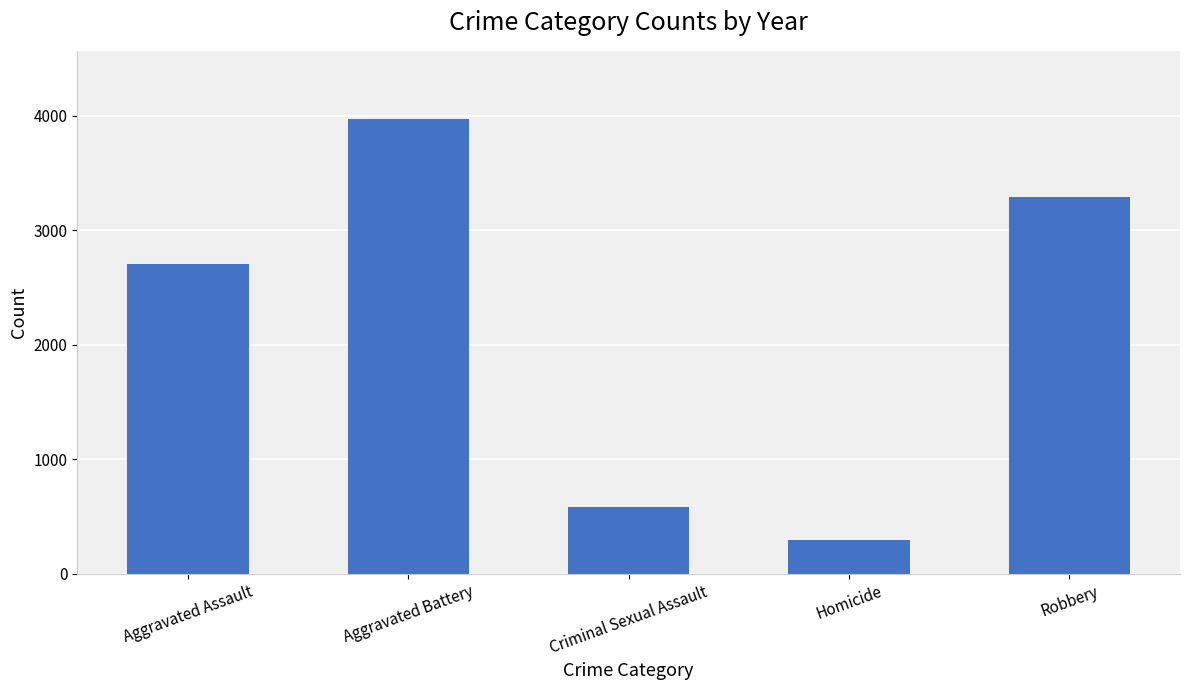

What is the sum of the values at Homicide and Aggravated Battery?

4264